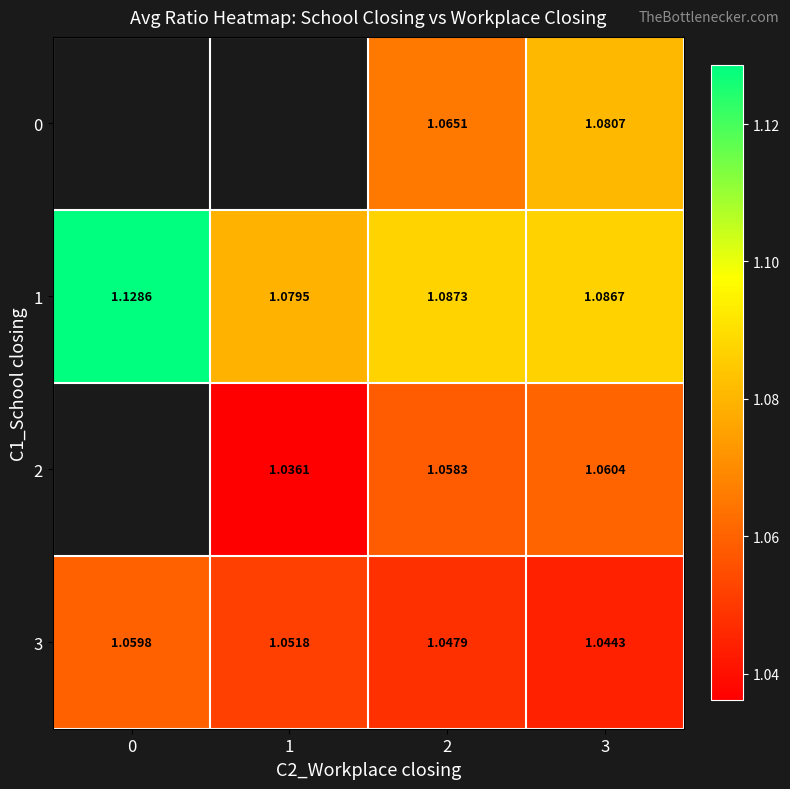

Between 1 and 2, which series saw the biggest shift?

2